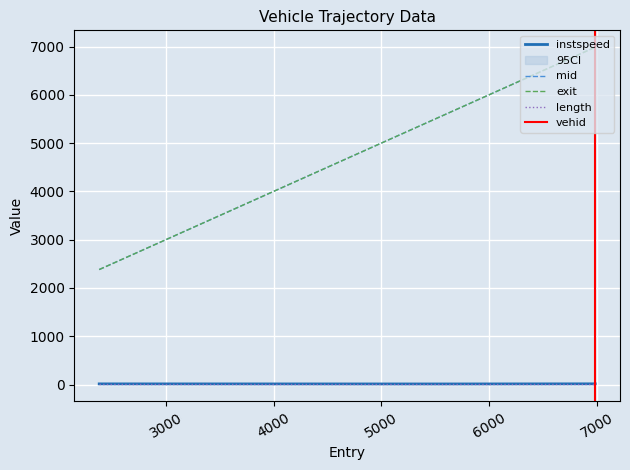

What is the sum of the exit values at 2380.0 and 5897.0765928618275?

8279.0